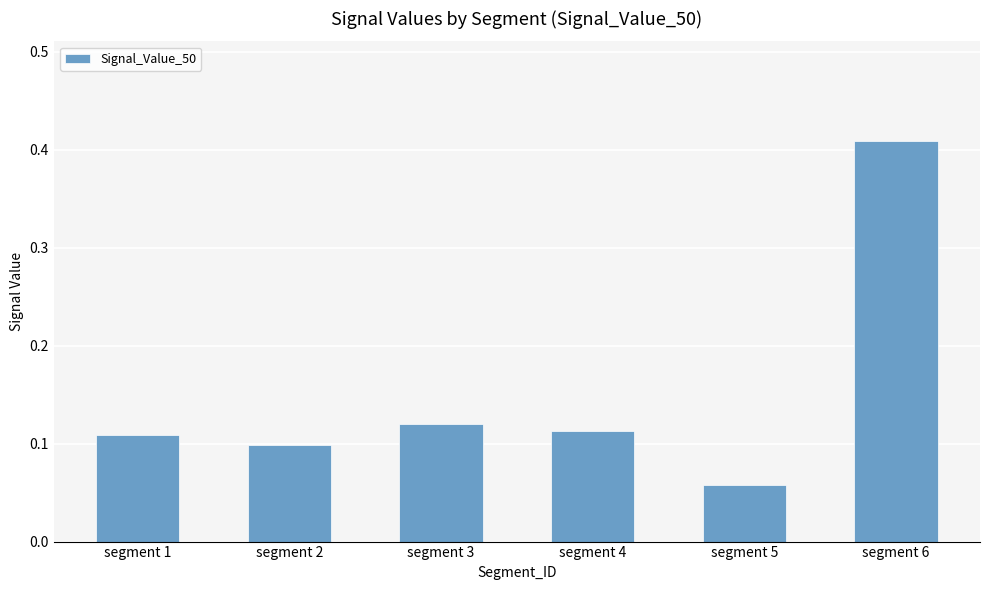

What is the change in value from segment 4 to segment 6?

+0.3